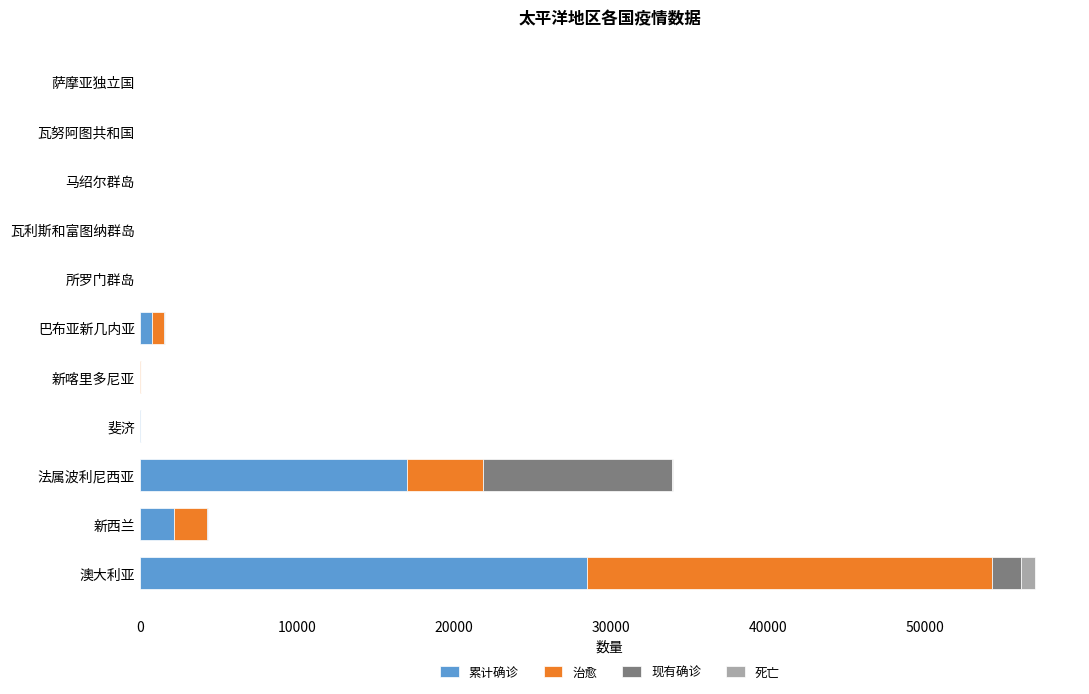

At which category is the sum across all series the highest?

澳大利亚